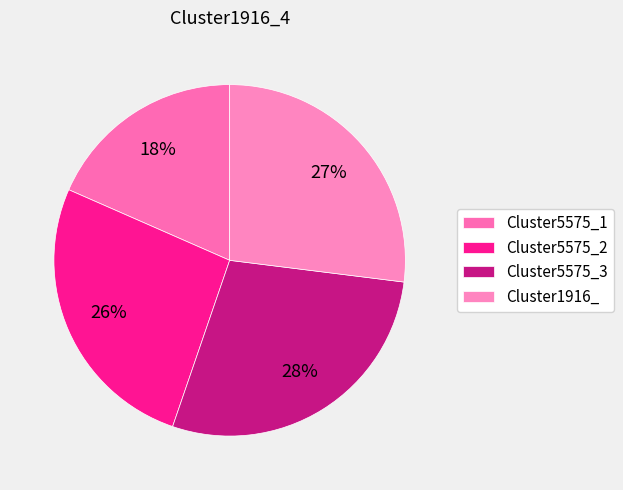

How many segments does this pie chart have?

4